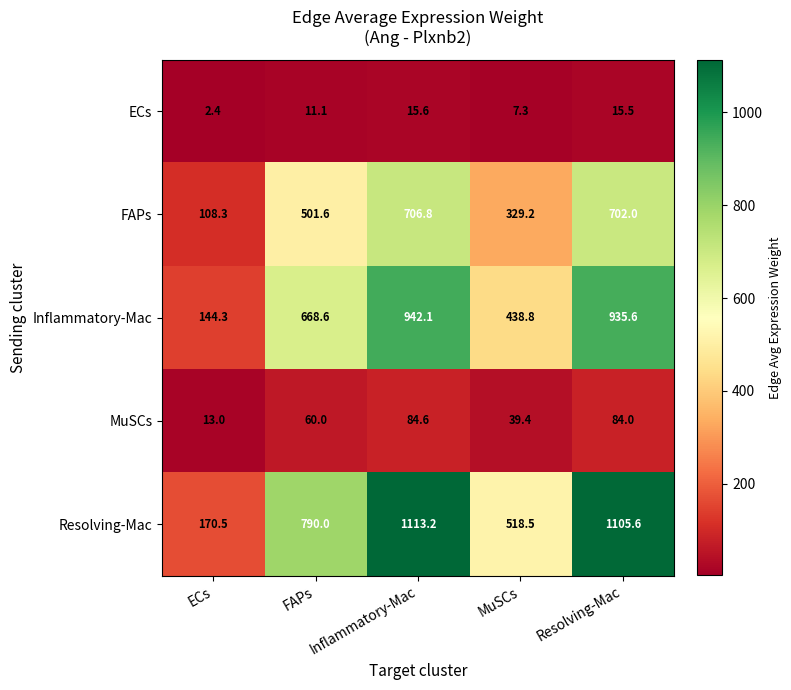

At which category does the chart reach its peak across all series?

Inflammatory-Mac